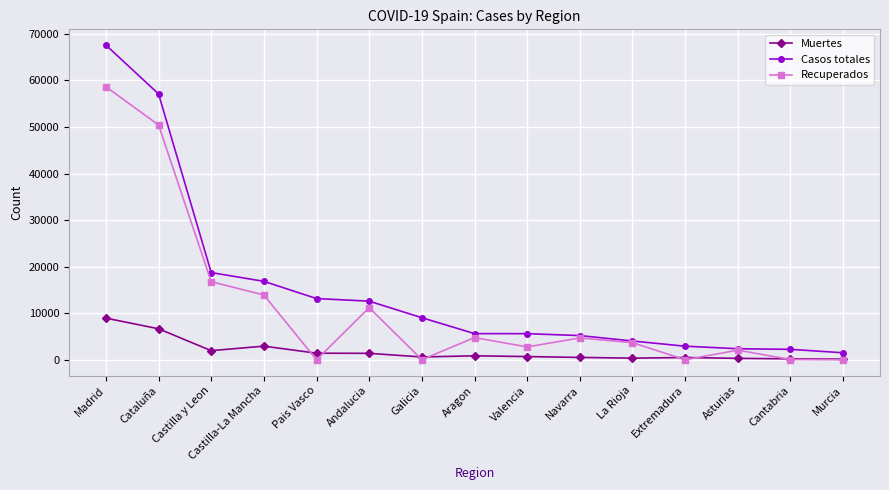

What is the difference between the highest and lowest values at Madrid?

58654